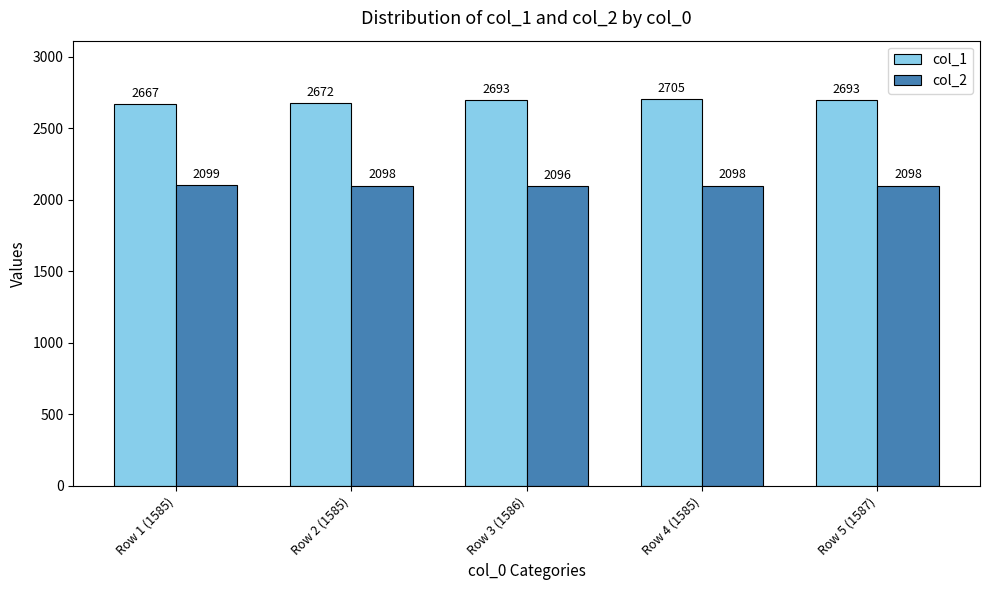

What is the difference between the maximum and minimum values in the col_1 series?

38